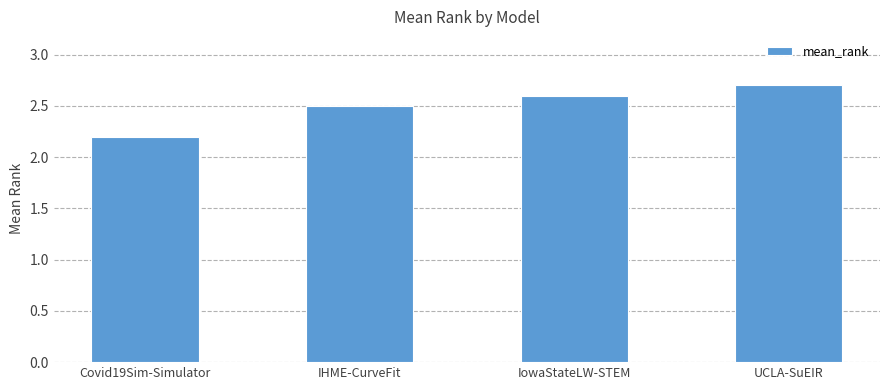

What is the change in value from IHME-CurveFit to UCLA-SuEIR?

+0.2